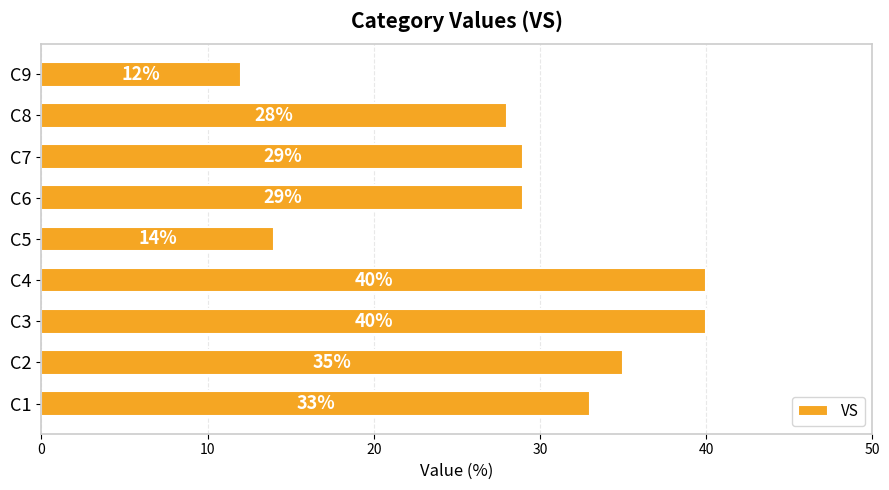

How many bars are there in total?

9